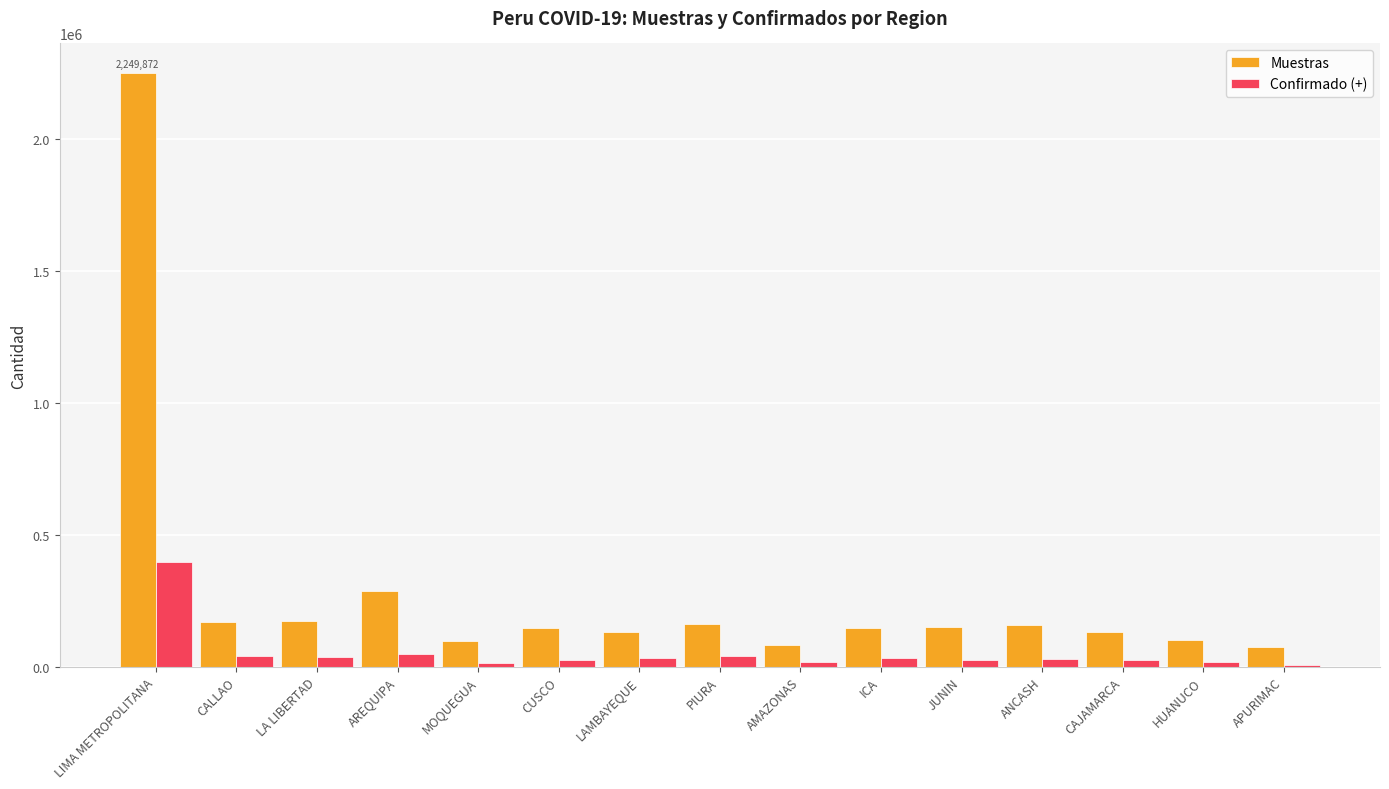

Which series has the largest total across all categories?

Muestras